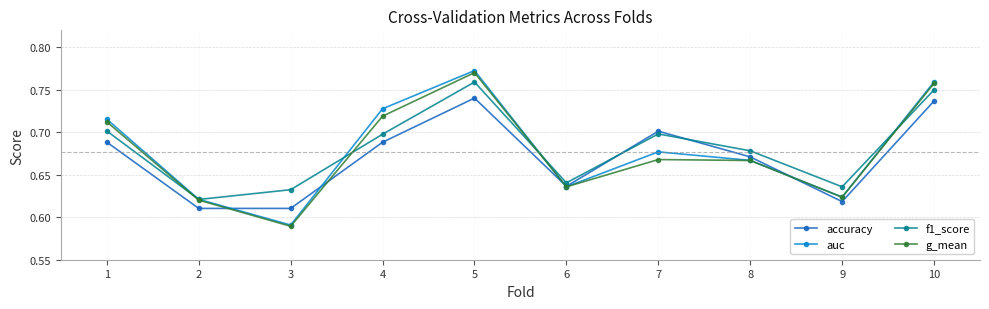

At which label is f1_score closest to 0?

2